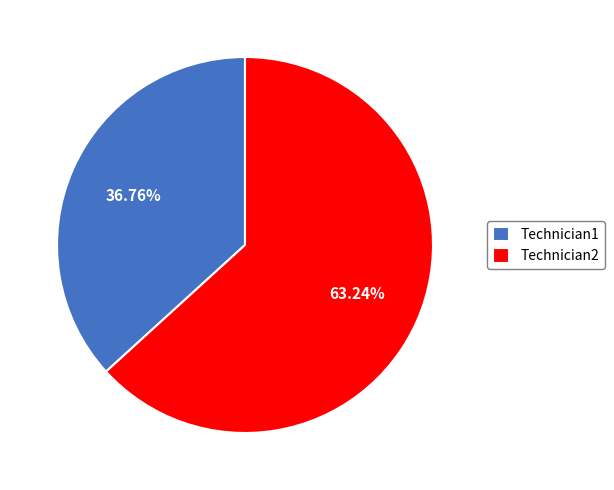

To the nearest percent, what is the difference between the largest and smallest slice percentages?

26%